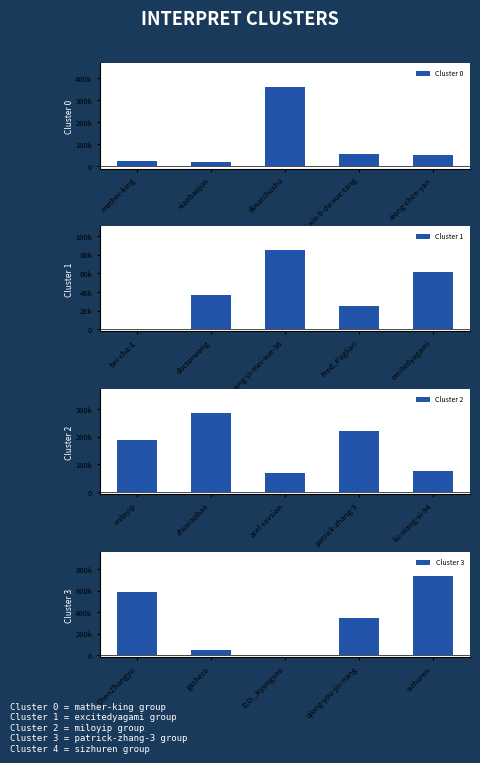

What is the minimum value shown in the chart?

420